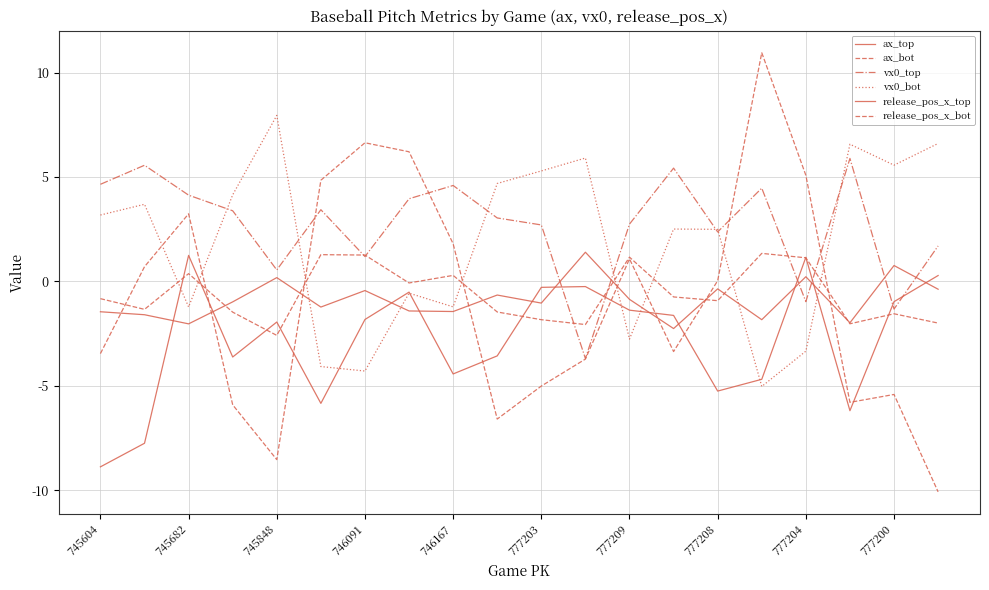

Reading left to right, list all the values displayed in this chart.

ax_top: -8.9	-7.8	1.2	-3.6	-1.9	-5.8	-1.8	-0.5	-4.4	-3.6	-0.3	-0.2	-1.4	-1.6	-5.3	-4.7	1.2	-6.2	-1.0	0.3
ax_bot: -3.5	0.7	3.2	-5.9	-8.5	4.8	6.6	6.2	1.8	-6.6	-5.0	-3.7	1.1	-3.4	0.0	11.0	5.1	-5.8	-5.4	-10.1
vx0_top: 4.7	5.6	4.1	3.4	0.6	3.4	1.2	4.0	4.6	3.0	2.7	-3.7	2.7	5.4	2.4	4.5	-1.0	5.9	-1.3	1.7
vx0_bot: 3.2	3.7	-1.2	4.1	8.0	-4.1	-4.3	-0.6	-1.2	4.7	5.3	5.9	-2.8	2.5	2.5	-5.0	-3.3	6.6	5.6	6.6
release_pos_x_top: -1.5	-1.6	-2.0	-1.0	0.2	-1.2	-0.4	-1.4	-1.4	-0.7	-1.0	1.4	-0.9	-2.3	-0.4	-1.8	0.2	-2.0	0.8	-0.4
release_pos_x_bot: -0.8	-1.3	0.4	-1.5	-2.6	1.3	1.3	-0.1	0.3	-1.5	-1.8	-2.1	1.2	-0.7	-0.9	1.3	1.1	-2.0	-1.5	-2.0